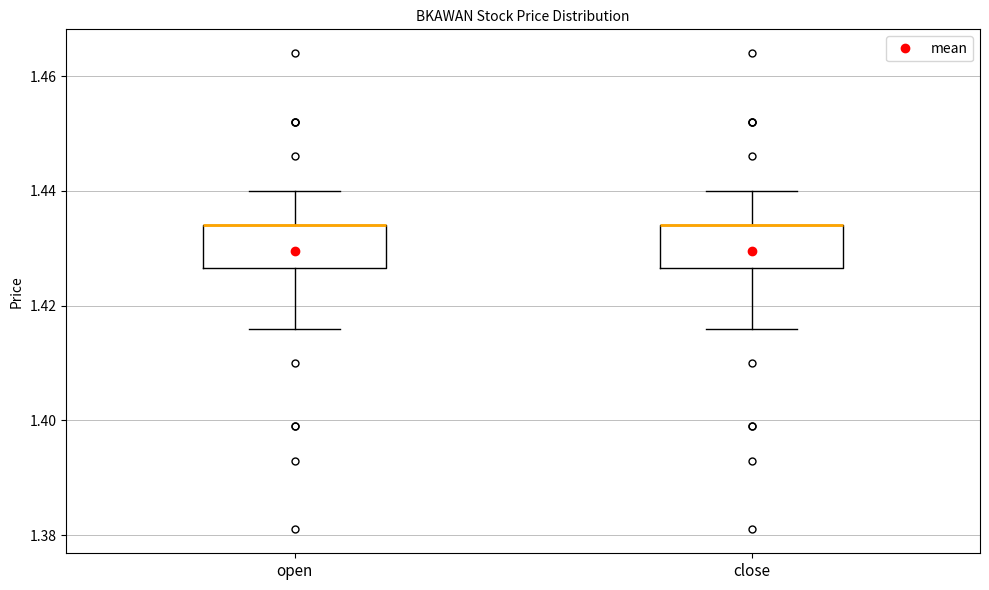

Reading left to right, read every box against the y-axis: the position of its median line, the range the box covers, and the ends of its whiskers. The values are not printed on the chart, so give them approximately, as read against the axis.

open: median 1.434 (drawn on the box's upper edge), box 1.426 to 1.434, whiskers 1.416 to 1.440
close: median 1.434 (drawn on the box's upper edge), box 1.426 to 1.434, whiskers 1.416 to 1.440